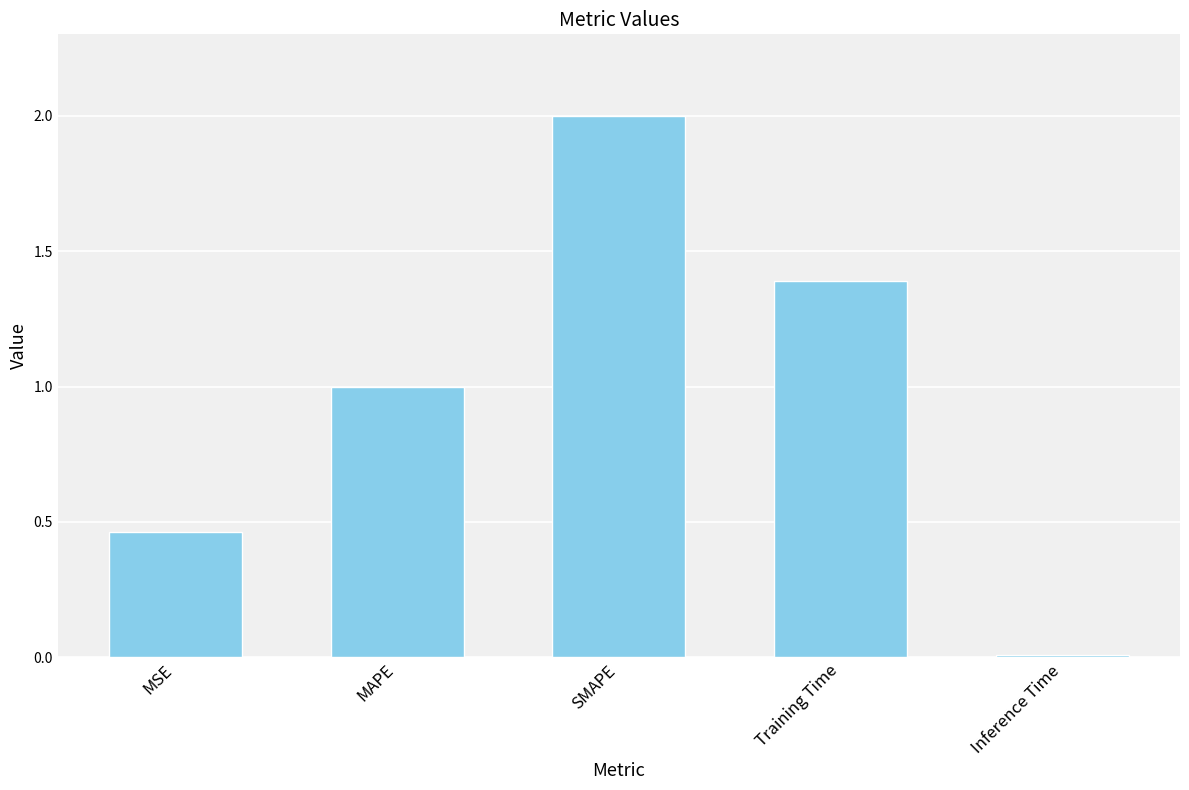

Where does the data first go above 1?

MAPE